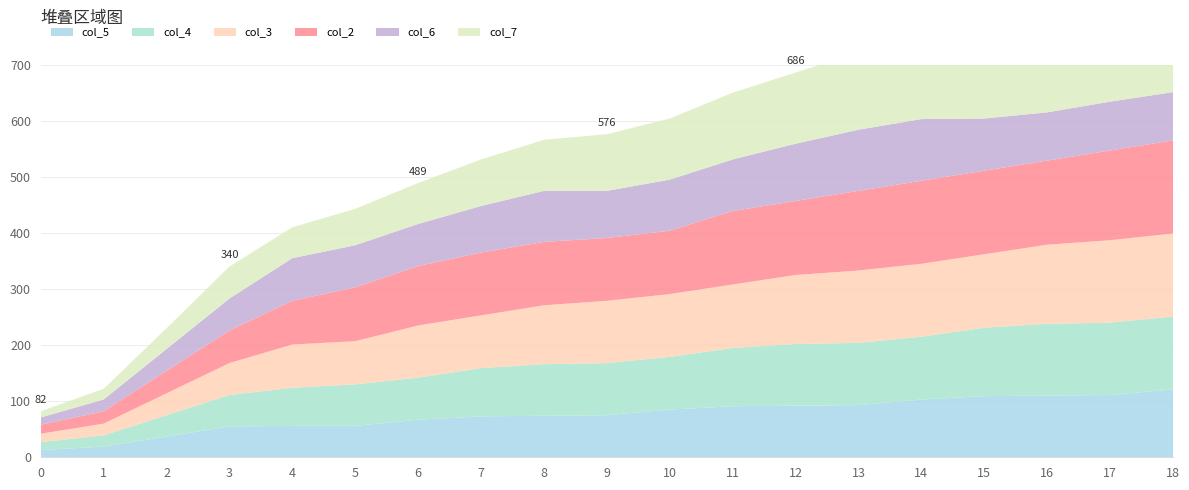

Reading right to left, list all the values displayed in this chart.

col_5: 18=121	17=111	16=110	15=109	14=103	13=93	12=92	11=91	10=85	9=75	8=74	7=73	6=67	5=56	4=56	3=55	2=37	1=19	0=13
col_4: 18=130	17=129	16=128	15=122	14=112	13=111	12=110	11=104	10=94	9=93	8=92	7=86	6=75	5=74	4=68	3=56	2=38	1=20	0=14
col_3: 18=148	17=147	16=141	15=131	14=130	13=129	12=123	11=113	10=112	9=111	8=105	7=94	6=93	5=77	4=77	3=57	2=39	1=21	0=15
col_2: 18=166	17=160	16=150	15=149	14=148	13=142	12=132	11=131	10=113	9=112	8=113	7=112	6=106	5=96	4=78	3=58	2=40	1=22	0=16
col_6: 18=86	17=87	16=86	15=93	14=110	13=109	12=102	11=92	10=91	9=84	8=91	7=83	6=75	5=75	4=76	3=57	2=39	1=21	0=13
col_7: 18=169	17=163	16=155	15=151	14=145	13=137	12=127	11=119	10=109	9=101	8=91	7=83	6=73	5=65	4=55	3=57	2=37	1=19	0=11